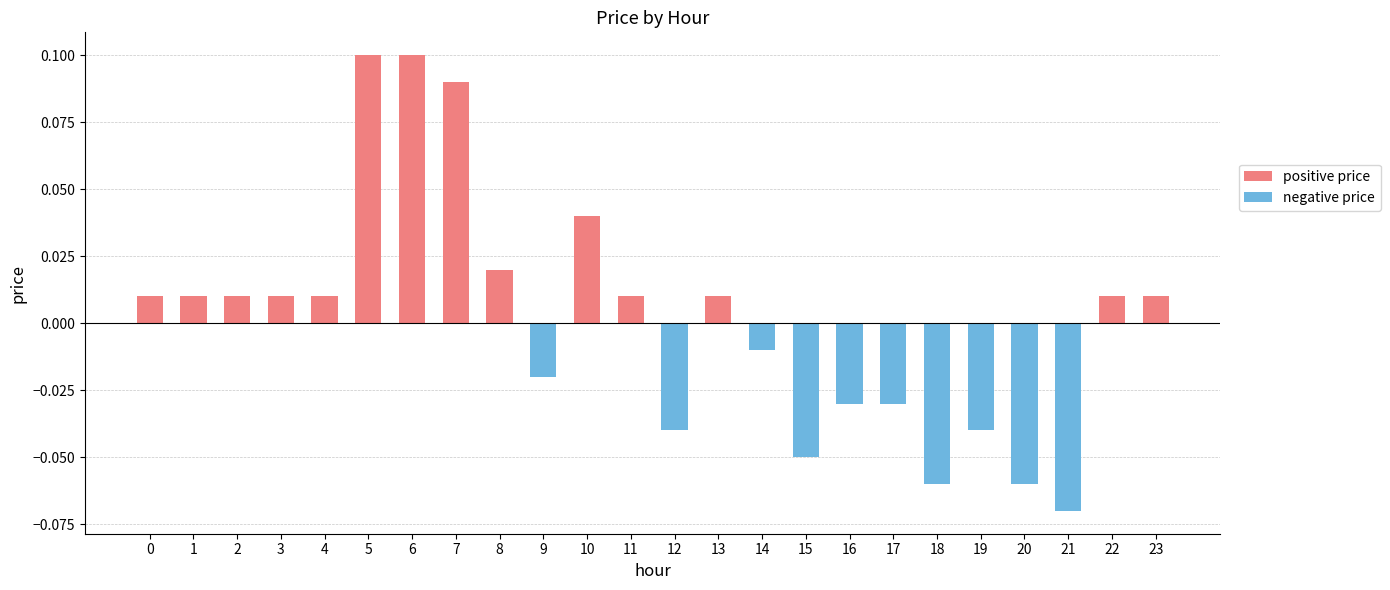

Between 7 and 18, which is larger?

7